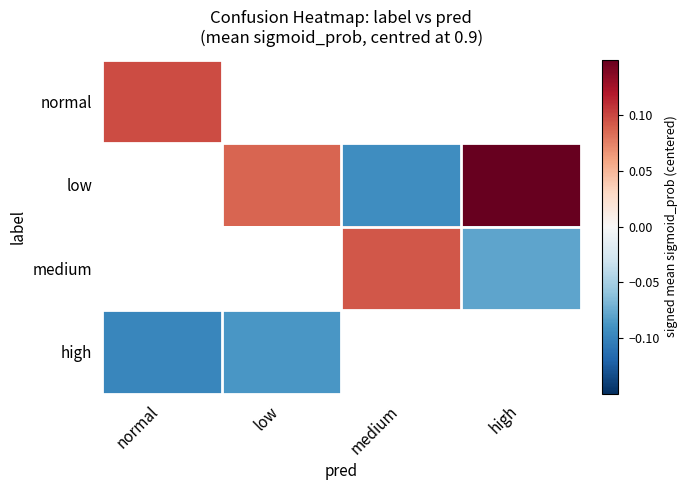

Between high and normal, which is larger?

normal